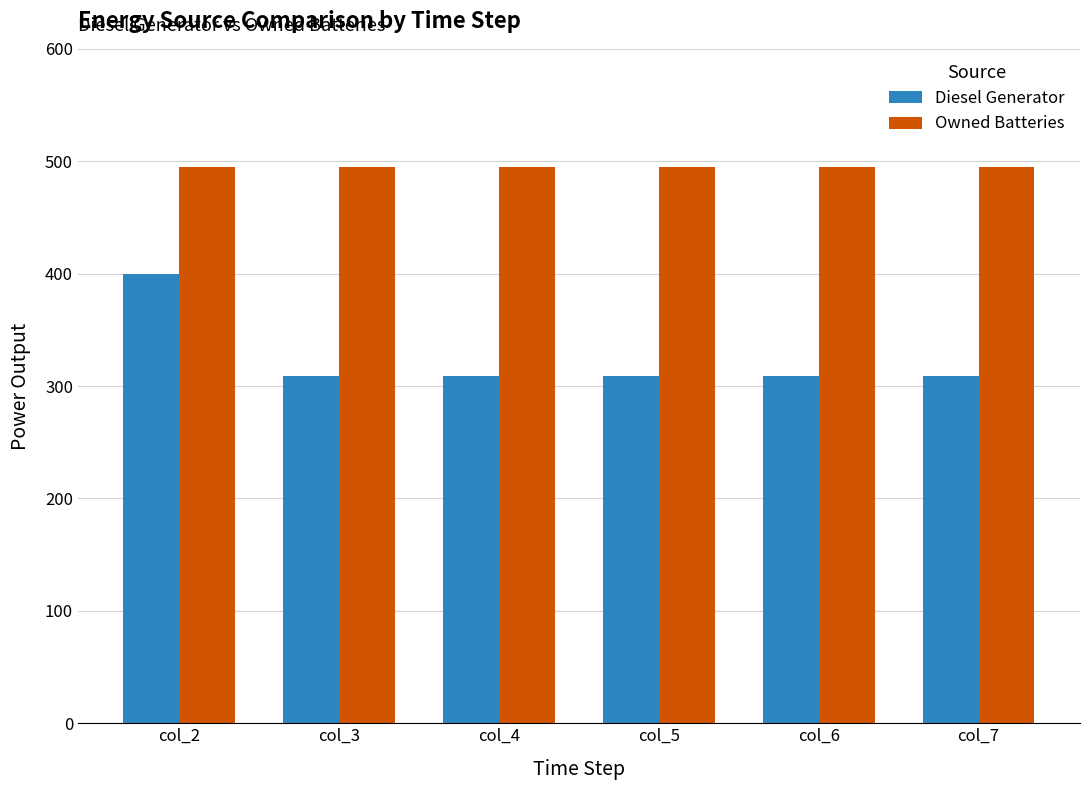

What is the total value across all series at col_4?

804